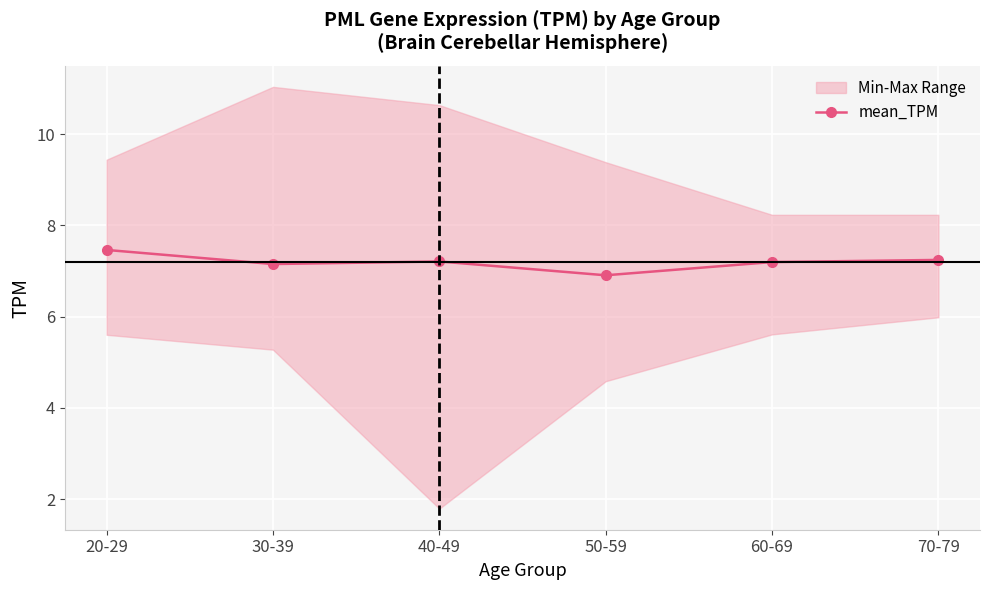

Rank the categories by value from lowest to highest.

50-59, 30-39, 60-69, 40-49, 70-79, 20-29